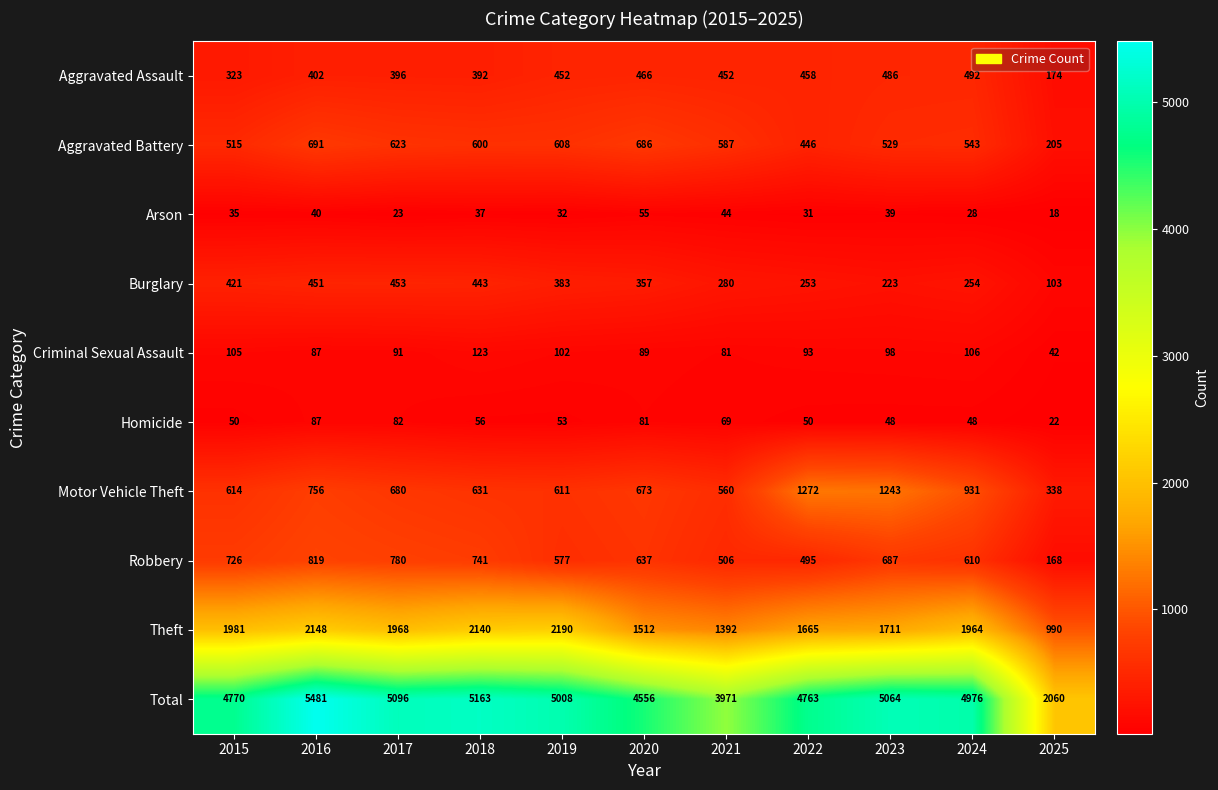

How many series are shown in this chart?

10